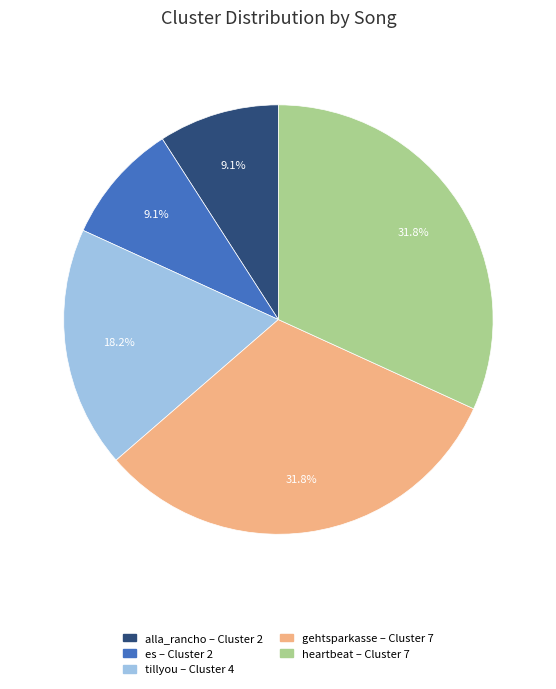

Is the sum of heartbeat – Cluster 7 and es – Cluster 2 greater than half?

No